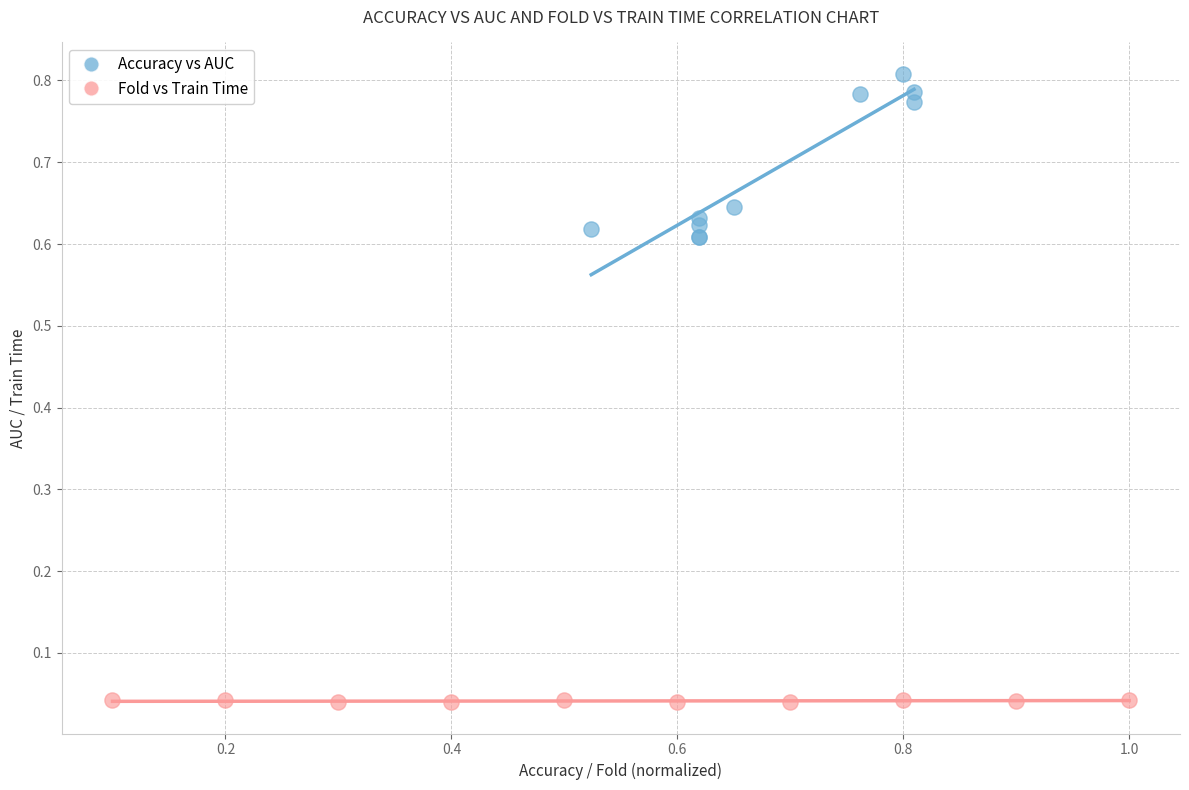

Which series has the largest Y range (max minus min)?

Accuracy vs AUC